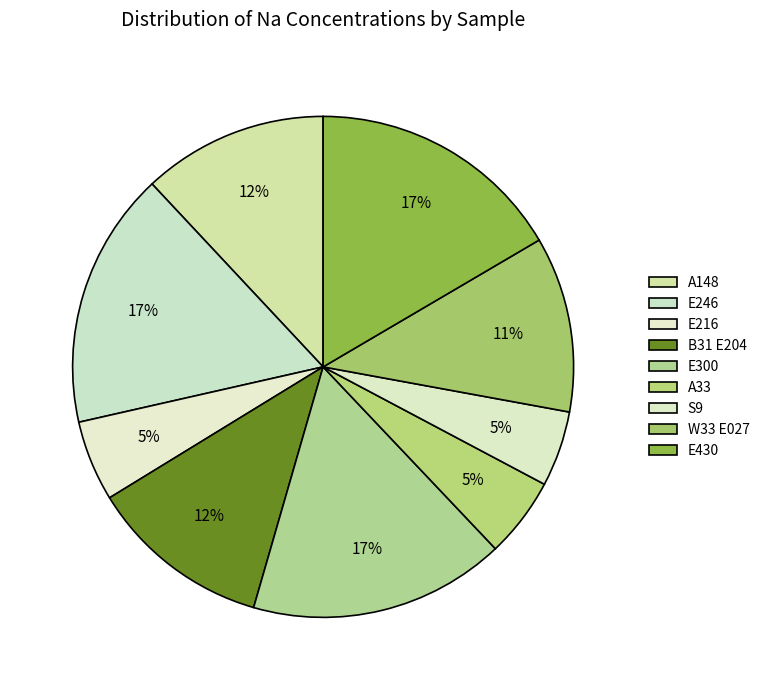

How many slices are in this pie chart?

9